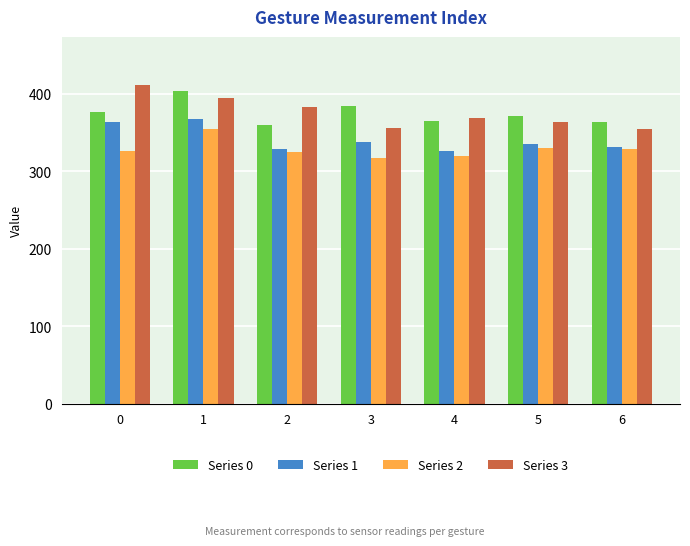

What is the difference between the highest and lowest values at 1?

48.6